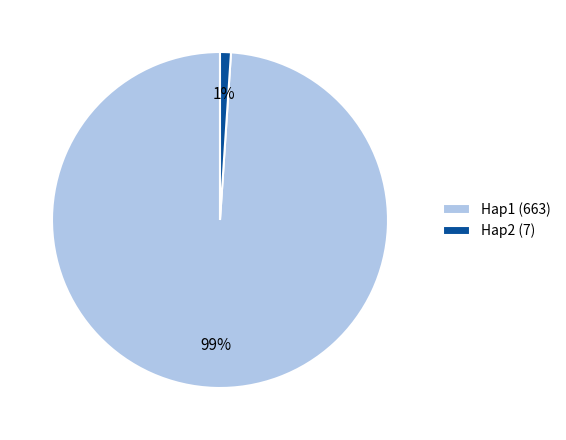

Combined, do Hap1 and Hap2 account for over 50%?

Yes